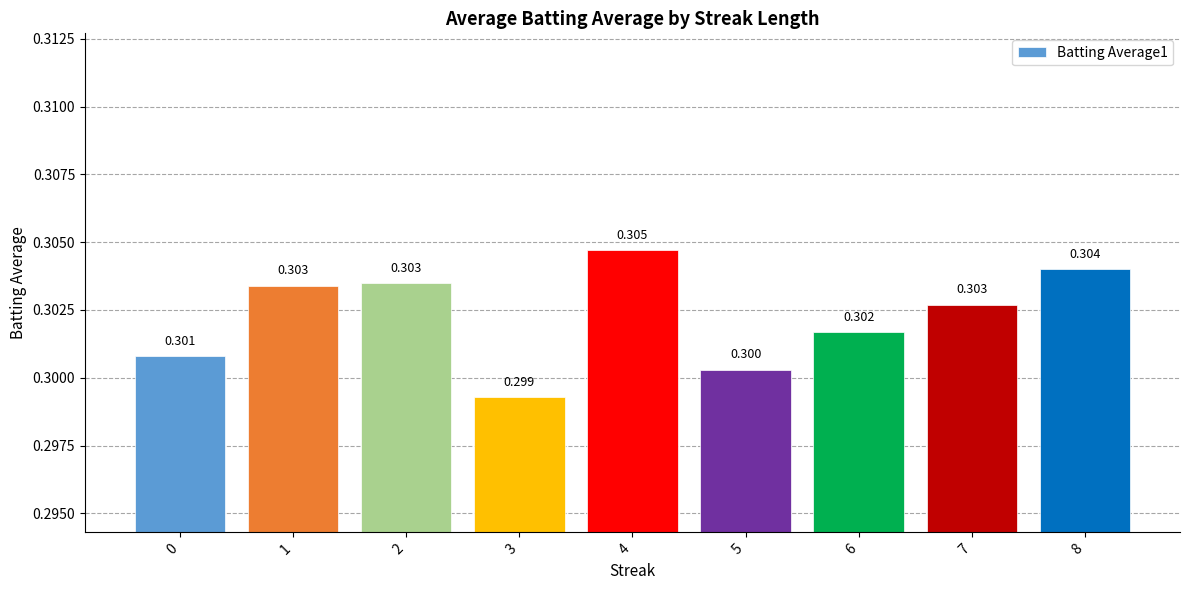

The value at 5 is 0.3. True or false?

True